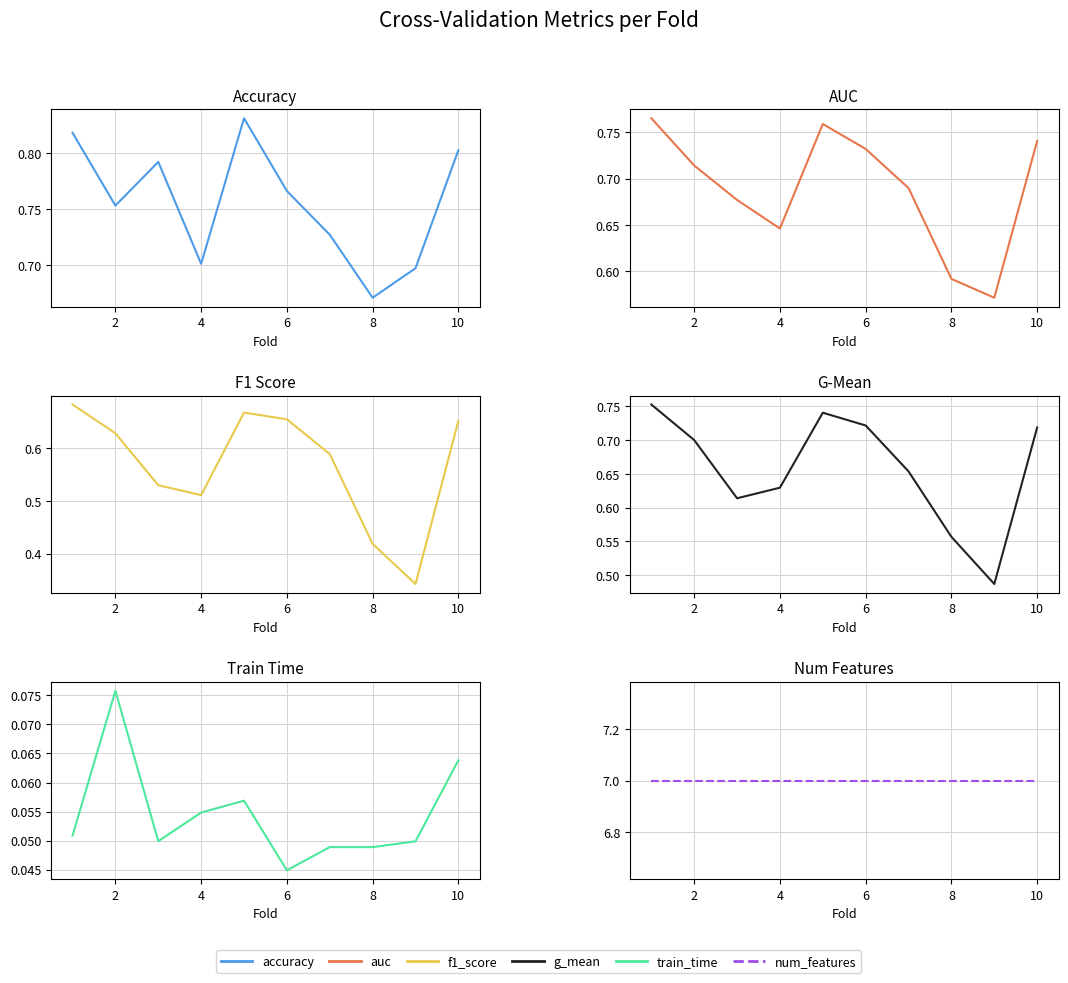

True or false: auc and num_features cross at least once.

False